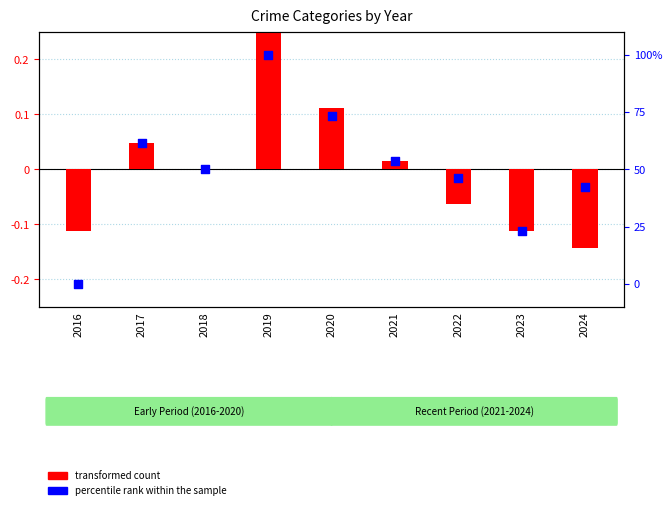

Which series reaches the minimum Y coordinate?

transformed count